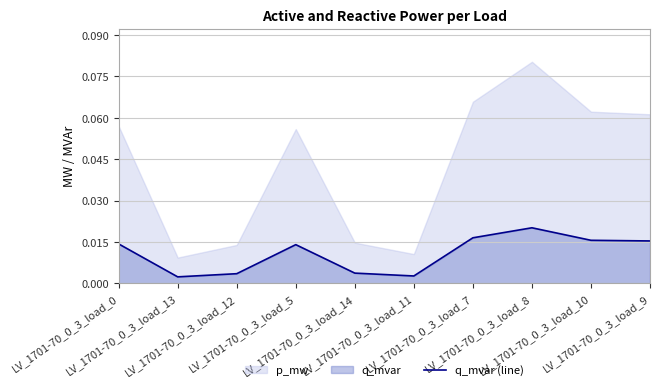

Count the number of categories in the chart.

10